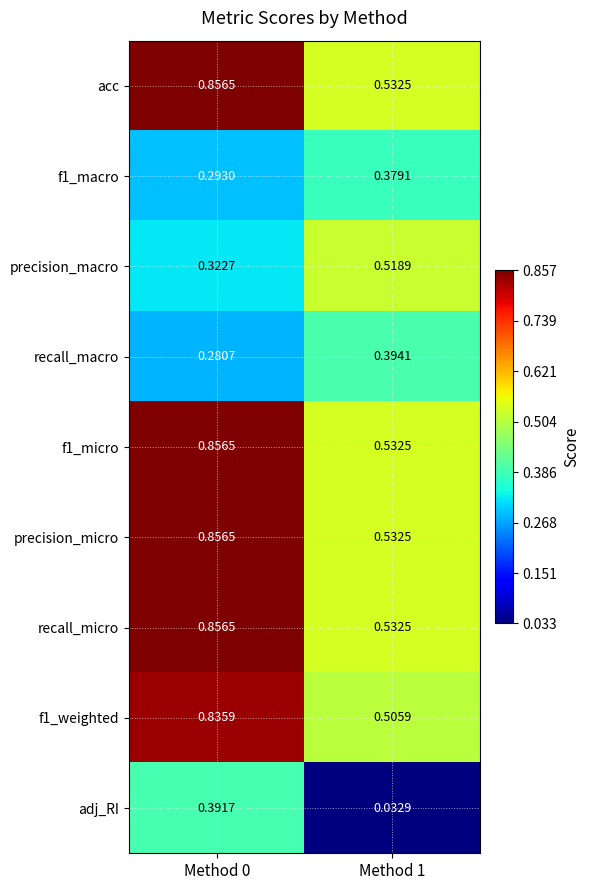

Is the value of recall_macro at Method 1 greater than the value of f1_weighted at Method 1?

No